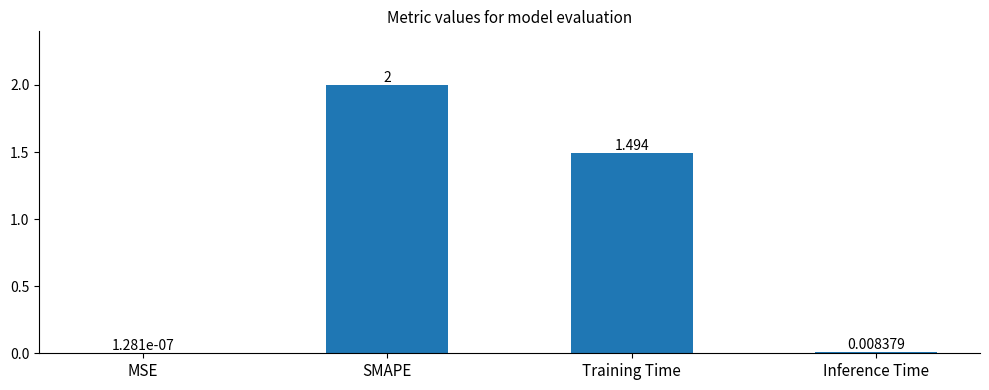

True or false: the data shows 1.5 at Training Time.

True